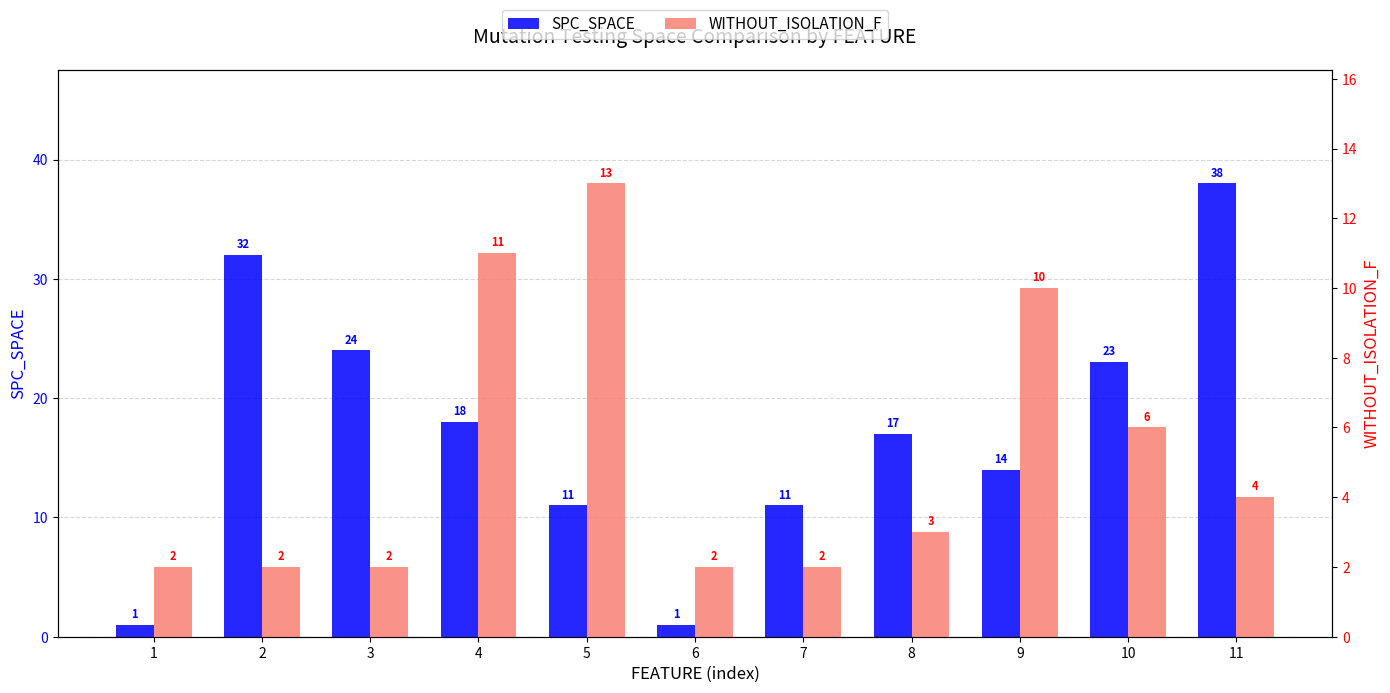

Does the chart contain stacked bars?

No